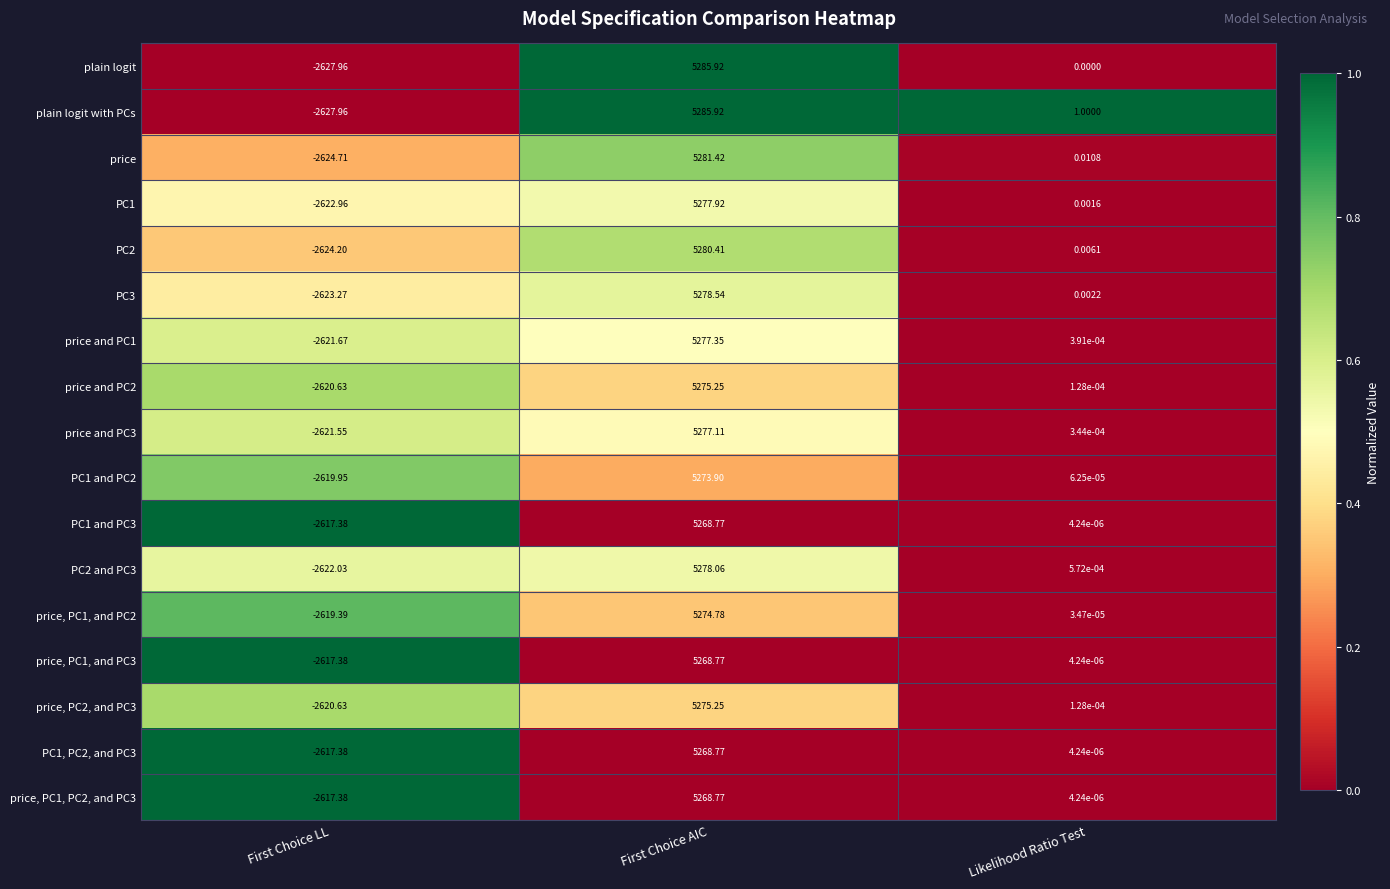

Which series has the largest total across all categories?

plain logit with PCs